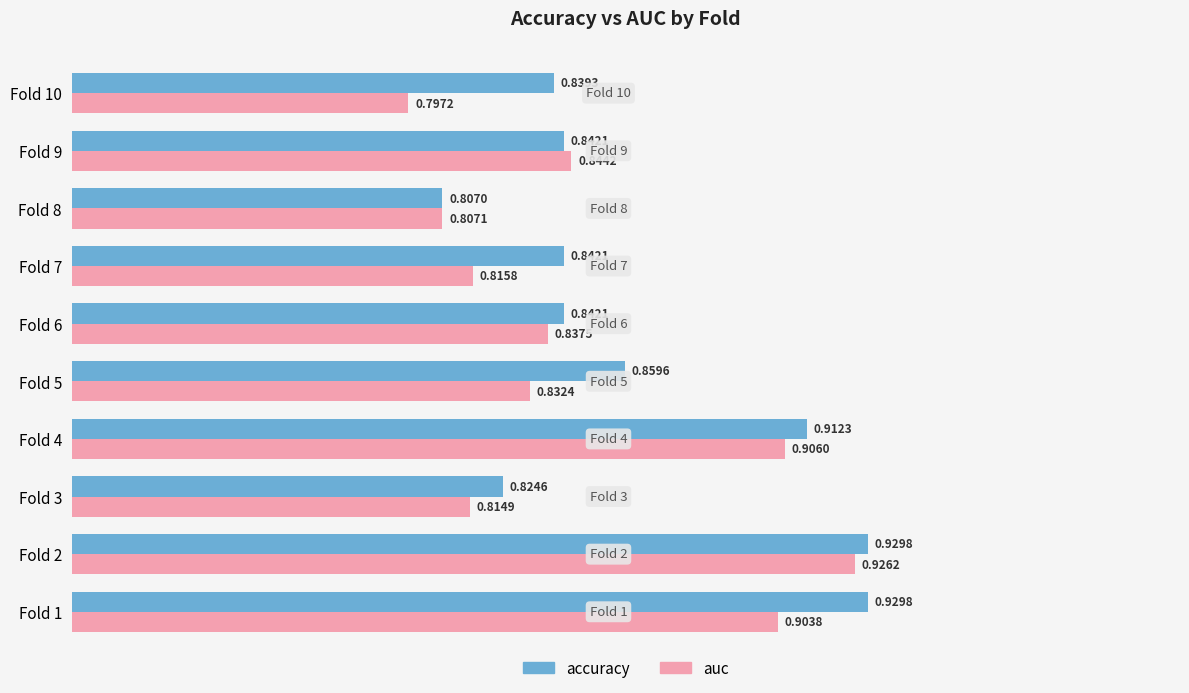

At Fold 4, list the series in order from smallest to largest.

auc, accuracy